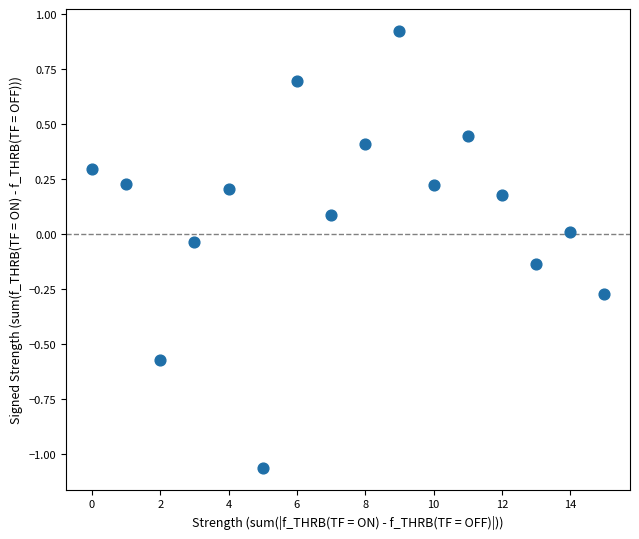

What is the range of Y values (max minus min)?

2.0